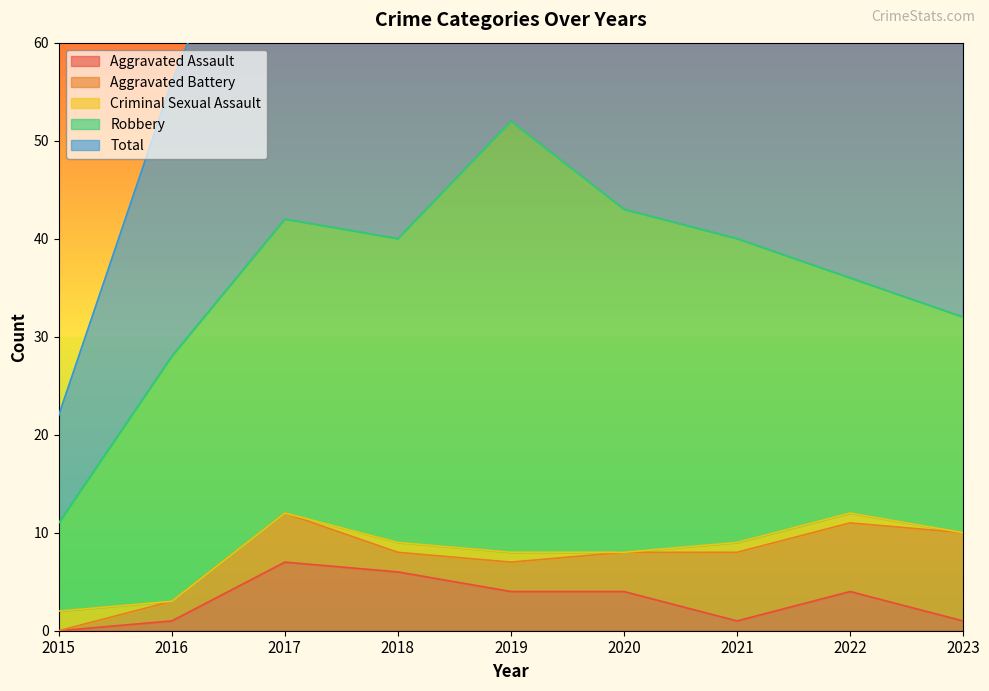

Reading left to right, extract all data points from this chart.

Aggravated Assault: 2015=0	2016=1	2017=7	2018=6	2019=4	2020=4	2021=1	2022=4	2023=1
Aggravated Battery: 2015=0	2016=2	2017=5	2018=2	2019=3	2020=4	2021=7	2022=7	2023=9
Criminal Sexual Assault: 2015=2	2016=0	2017=0	2018=1	2019=1	2020=0	2021=1	2022=1	2023=0
Robbery: 2015=9	2016=25	2017=30	2018=31	2019=44	2020=35	2021=31	2022=24	2023=22
Total: 2015=11	2016=28	2017=42	2018=40	2019=52	2020=43	2021=40	2022=37	2023=32